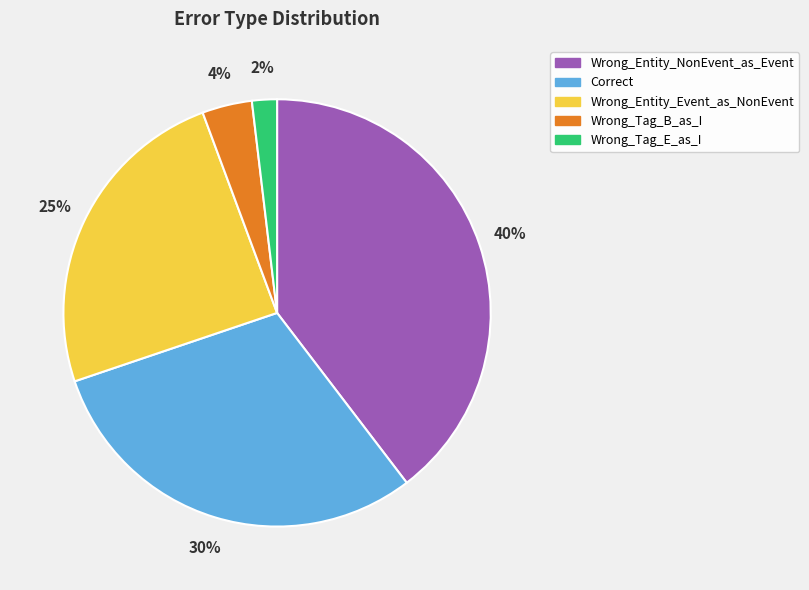

Do Wrong_Tag_E_as_I and Correct together represent more than half of the pie?

No